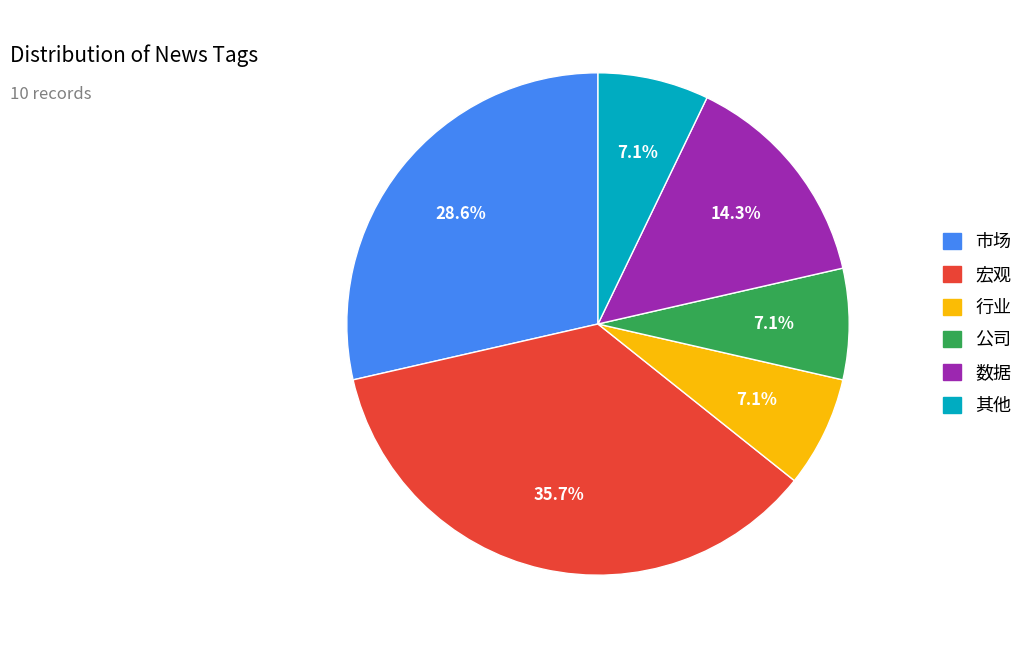

Is there a majority slice in this chart?

No